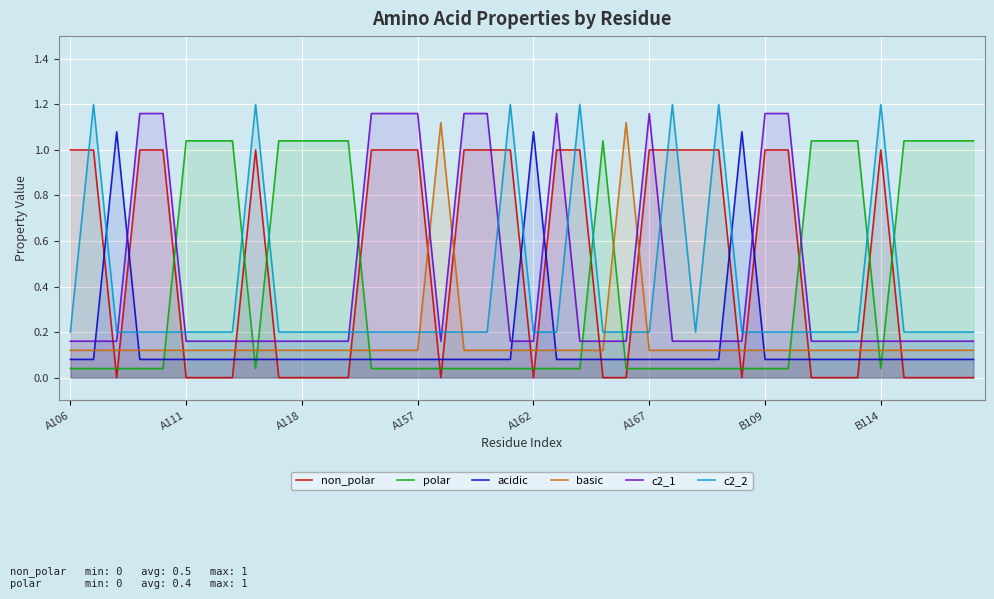

Is it true that c2_2 equals 1.6 at 28?

False